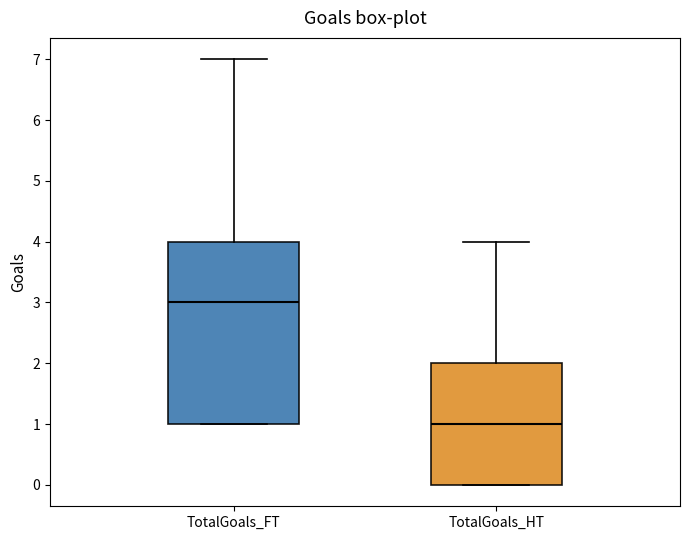

Reading left to right, read every box against the y-axis: the position of its median line, the range the box covers, and the ends of its whiskers. The values are not printed on the chart, so give them approximately, as read against the axis.

TotalGoals_FT: median 3, box 1 to 4, whiskers 1 to 7
TotalGoals_HT: median 1, box 0 to 2, whiskers 0 to 4